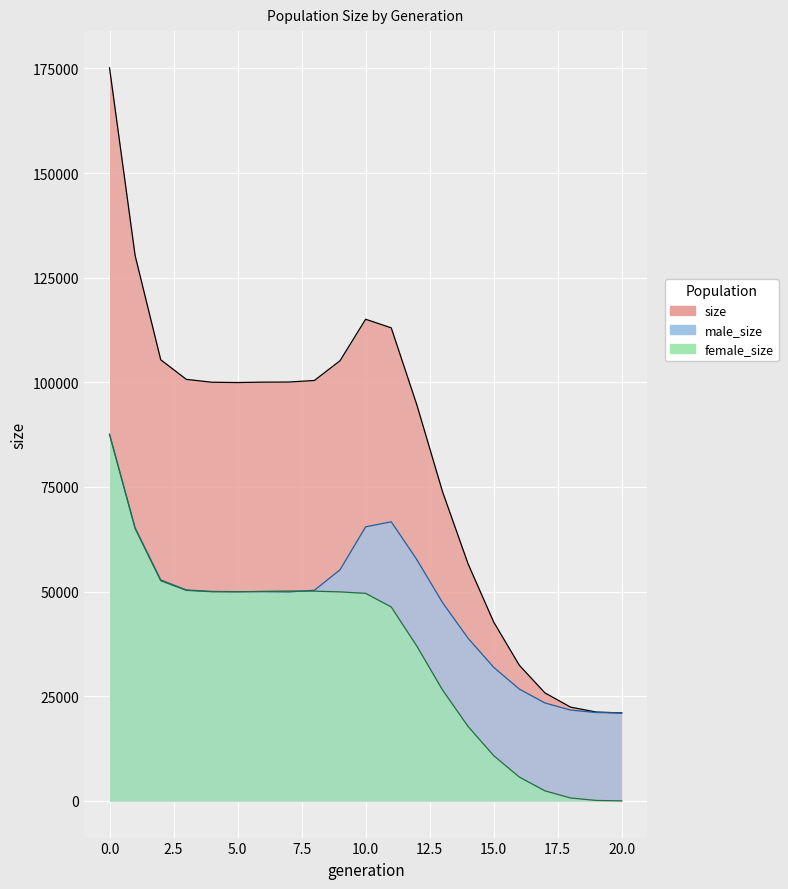

True or false: size and female_size intersect in this chart.

False